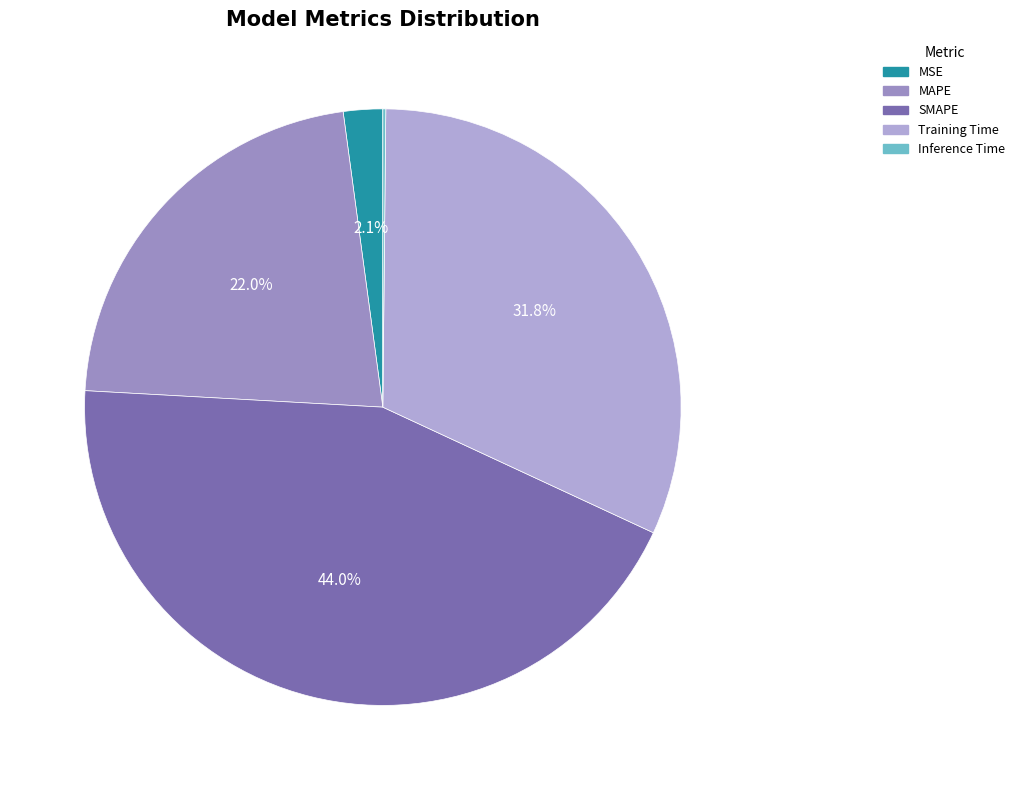

The MAPE slice represents 32% of the pie. True or false?

False